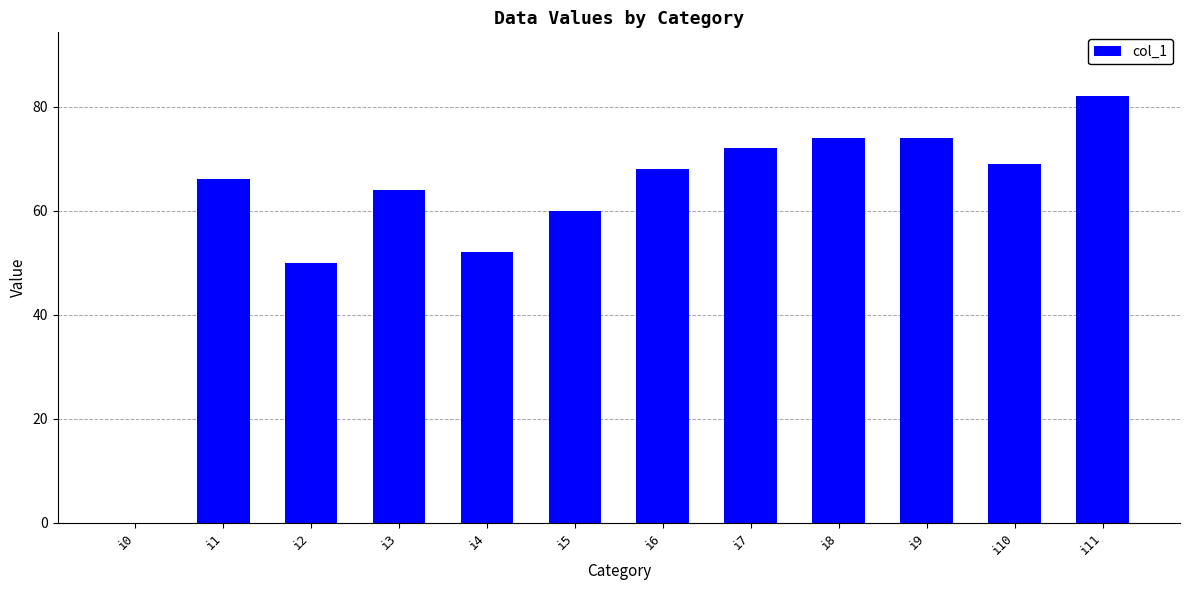

What is the change in value from i3 to i6?

+4